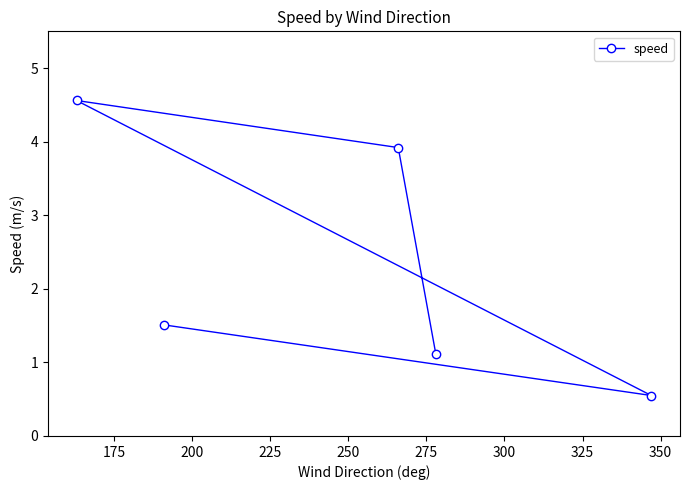

How many interior local peaks (higher than both neighbors) does the data have?

1